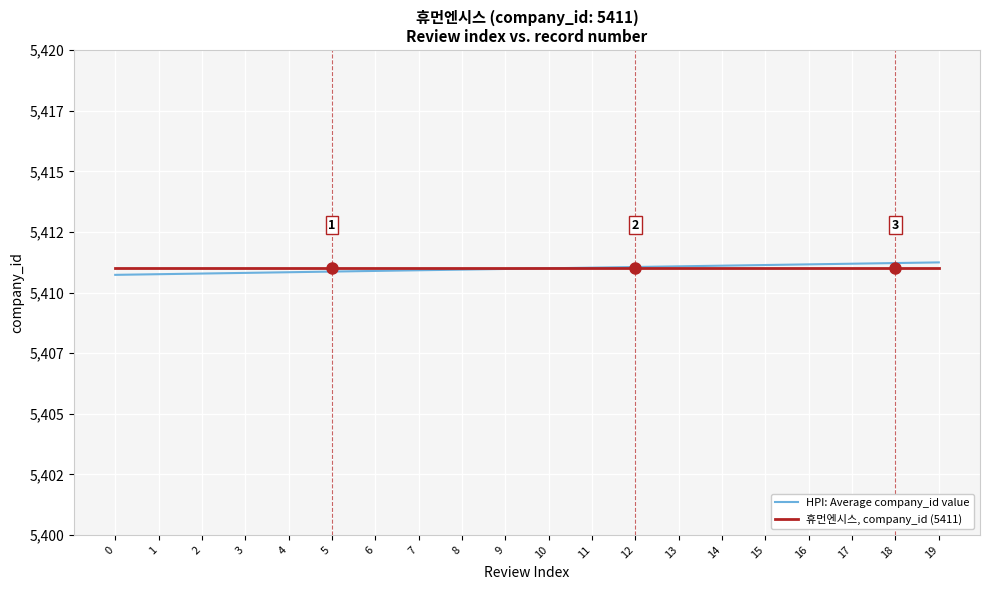

What are all the series names shown in the legend?

HPI: Average company_id value, 휴먼엔시스, company_id (5411)